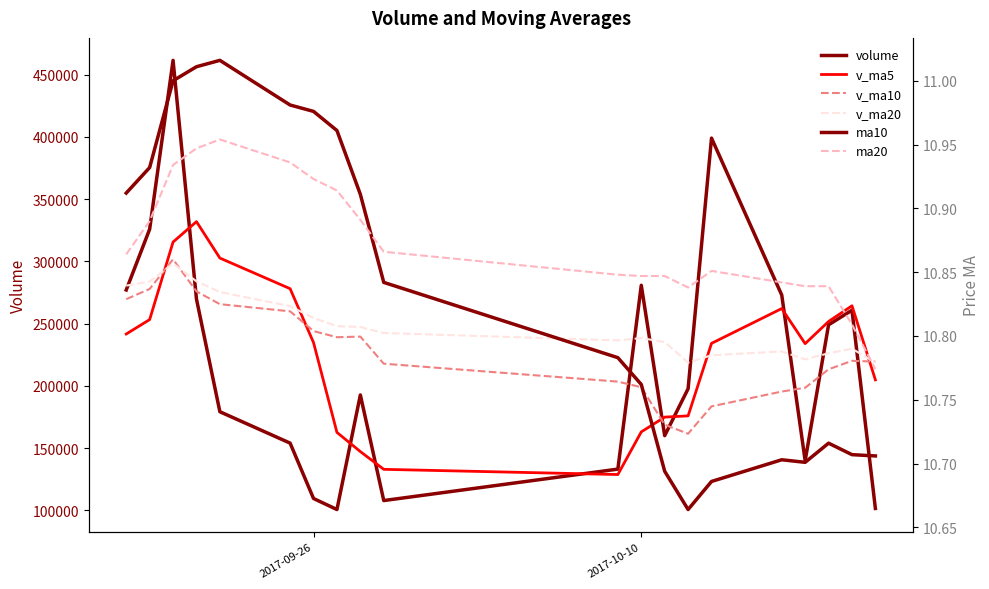

How many values in the volume series exceed 197685?

10